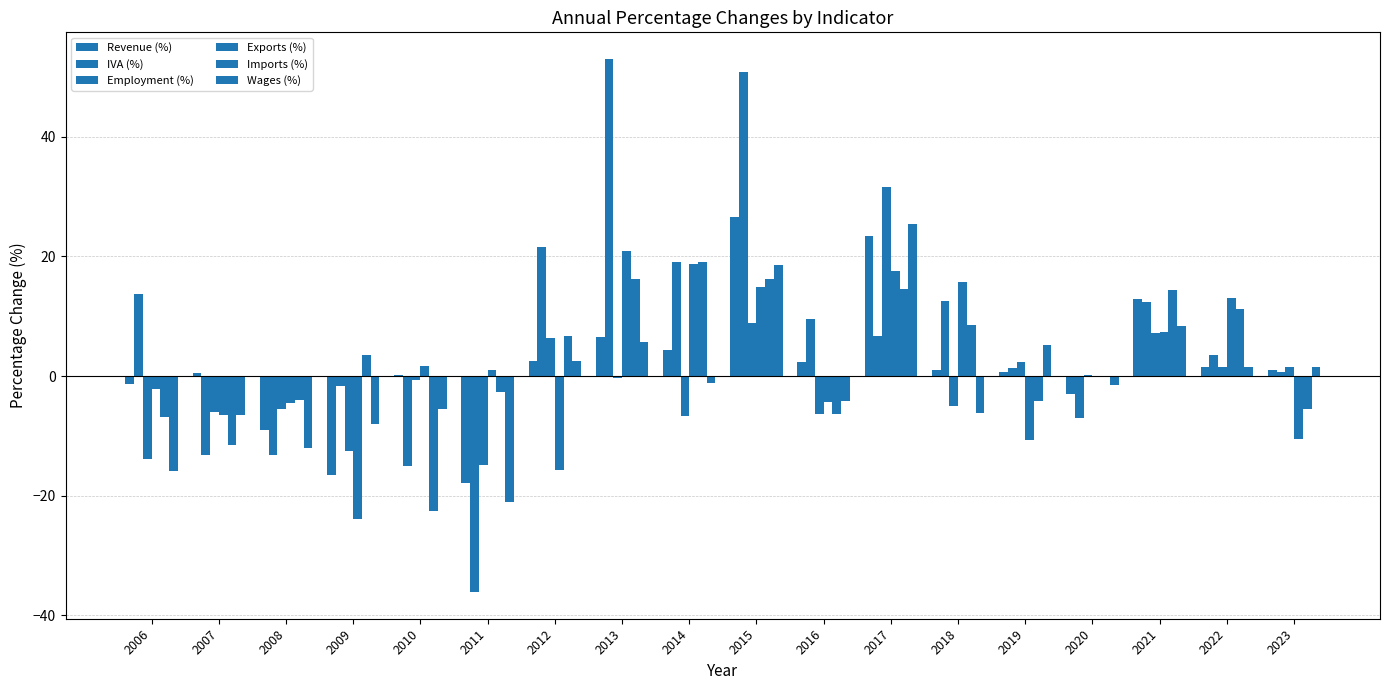

Reading left to right, what are all the values shown in this chart?

Revenue (%): 2006=-1.3	2007=0.4	2008=-9.1	2009=-16.6	2010=0.2	2011=-17.9	2012=2.5	2013=6.6	2014=4.3	2015=26.6	2016=2.4	2017=23.5	2018=1.0	2019=0.7	2020=-3.1	2021=12.8	2022=1.5	2023=0.9
IVA (%): 2006=13.7	2007=-13.3	2008=-13.1	2009=-1.7	2010=-15.0	2011=-36.1	2012=21.5	2013=53.0	2014=19.1	2015=50.8	2016=9.6	2017=6.6	2018=12.5	2019=1.3	2020=-7.0	2021=12.4	2022=3.5	2023=0.6
Employment (%): 2006=-13.9	2007=-6.0	2008=-5.5	2009=-12.5	2010=-0.7	2011=-14.8	2012=6.4	2013=-0.4	2014=-6.7	2015=8.8	2016=-6.4	2017=31.5	2018=-5.1	2019=2.4	2020=0.1	2021=7.2	2022=1.6	2023=1.6
Exports (%): 2006=-2.2	2007=-6.6	2008=-4.5	2009=-24.0	2010=1.6	2011=1.0	2012=-15.7	2013=20.9	2014=18.8	2015=14.8	2016=-4.4	2017=17.6	2018=15.8	2019=-10.7	2020=0.1	2021=7.3	2022=13.1	2023=-10.5
Imports (%): 2006=-6.9	2007=-11.5	2008=-4.0	2009=3.5	2010=-22.7	2011=-2.7	2012=6.6	2013=16.3	2014=19.1	2015=16.2	2016=-6.4	2017=14.5	2018=8.5	2019=-4.2	2020=-0.0	2021=14.4	2022=11.2	2023=-5.5
Wages (%): 2006=-16.0	2007=-6.5	2008=-12.1	2009=-8.0	2010=-5.6	2011=-21.0	2012=2.4	2013=5.7	2014=-1.1	2015=18.6	2016=-4.1	2017=25.4	2018=-6.1	2019=5.2	2020=-1.5	2021=8.4	2022=1.6	2023=1.4